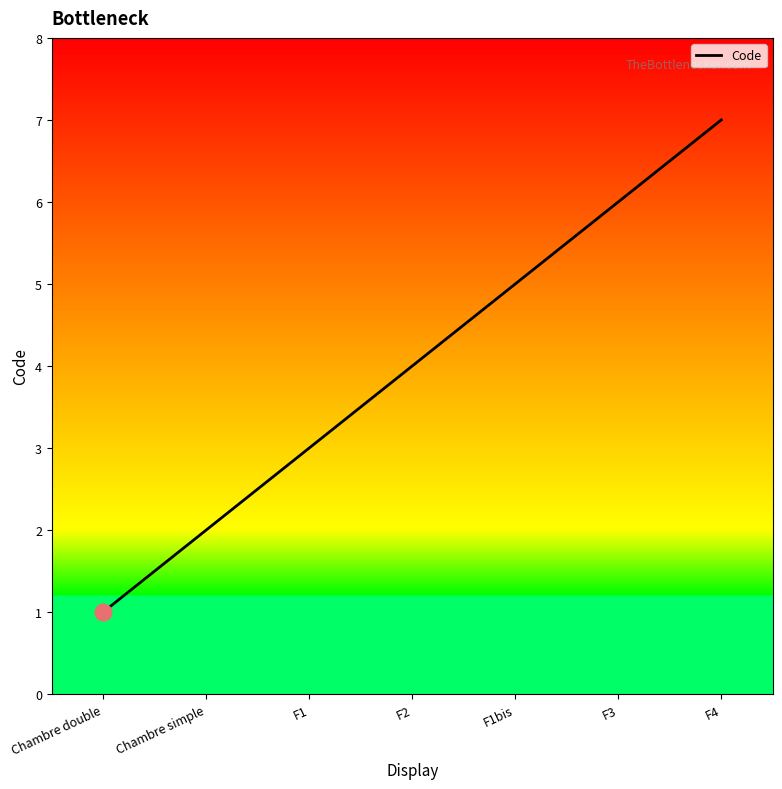

Which label corresponds to the smallest value in the chart?

Chambre double